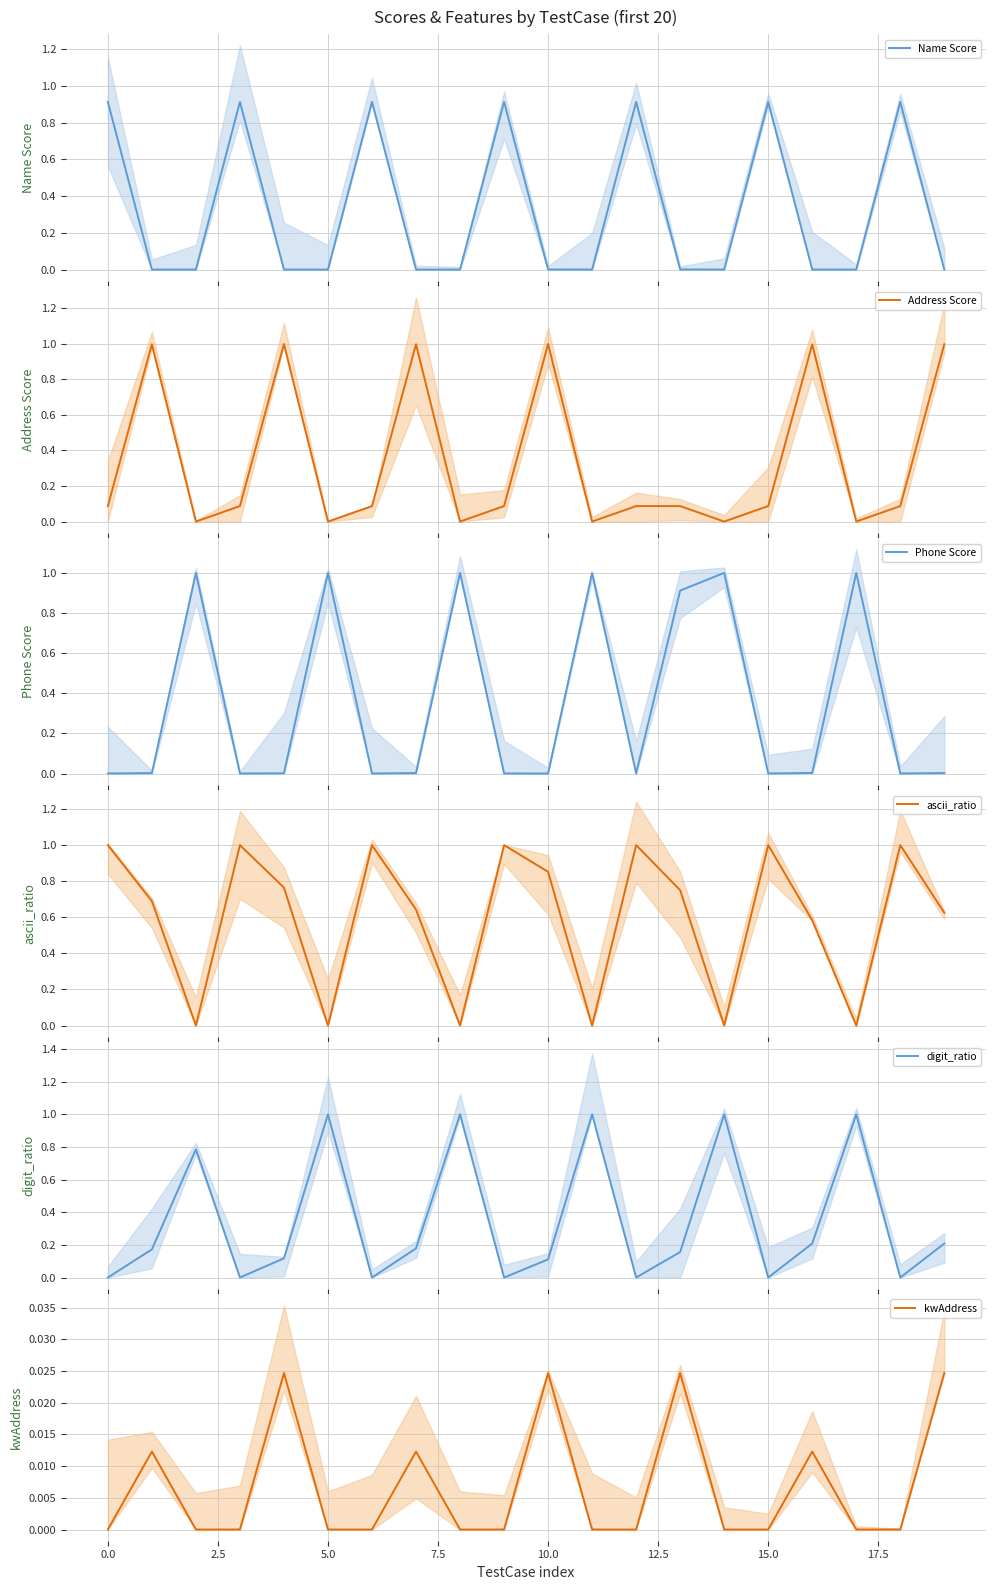

True or false: Address Score and digit_ratio cross at least once.

True